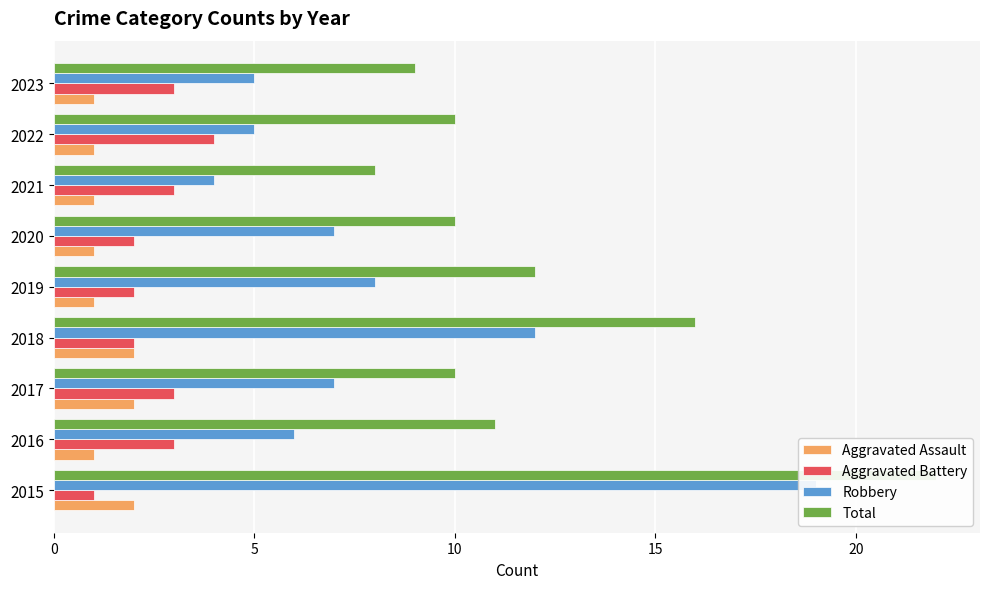

Reading left to right, extract all data points from this chart.

Aggravated Assault: 2	1	2	2	1	1	1	1	1
Aggravated Battery: 1	3	3	2	2	2	3	4	3
Robbery: 19	6	7	12	8	7	4	5	5
Total: 22	11	10	16	12	10	8	10	9